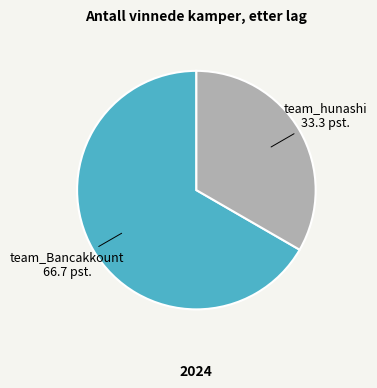

How many segments does this pie chart have?

2